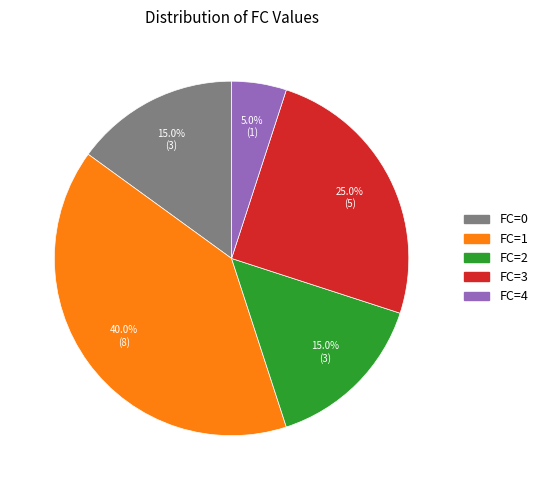

Is there any slice that represents more than half of the pie?

No